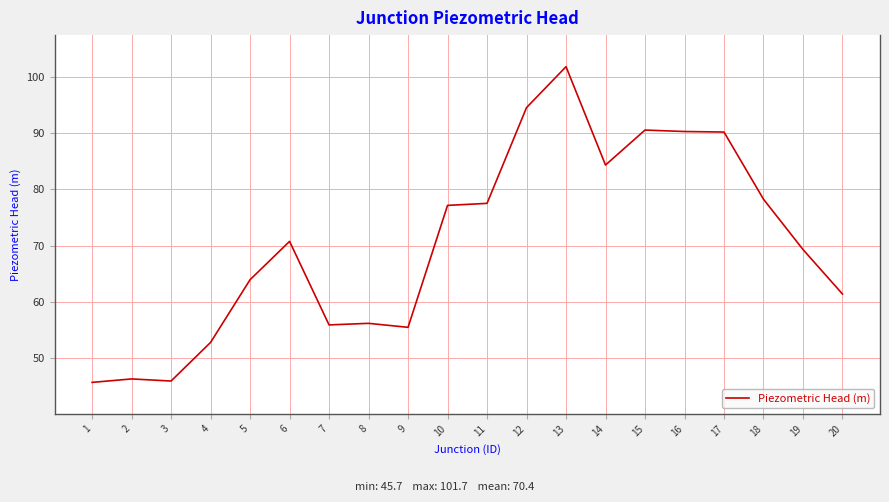

What is the difference between the maximum and minimum values?

56.0